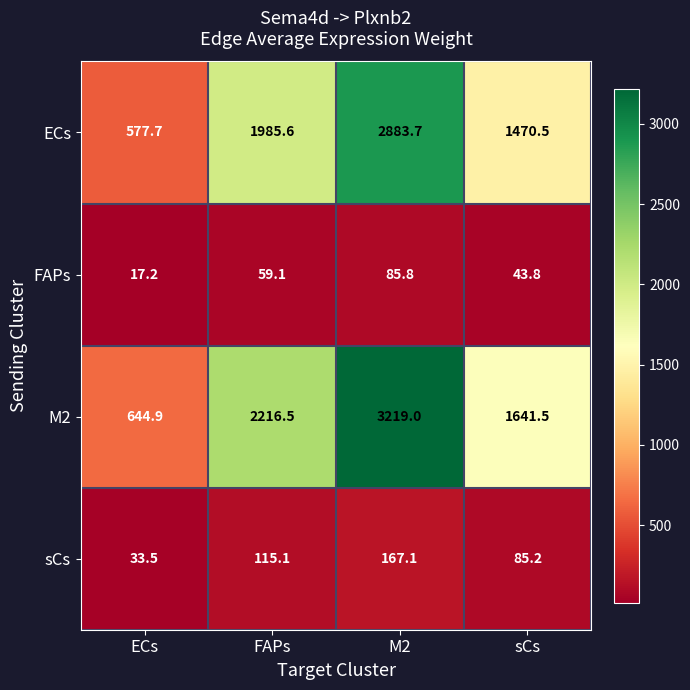

At which label does sCs first exceed 115?

FAPs